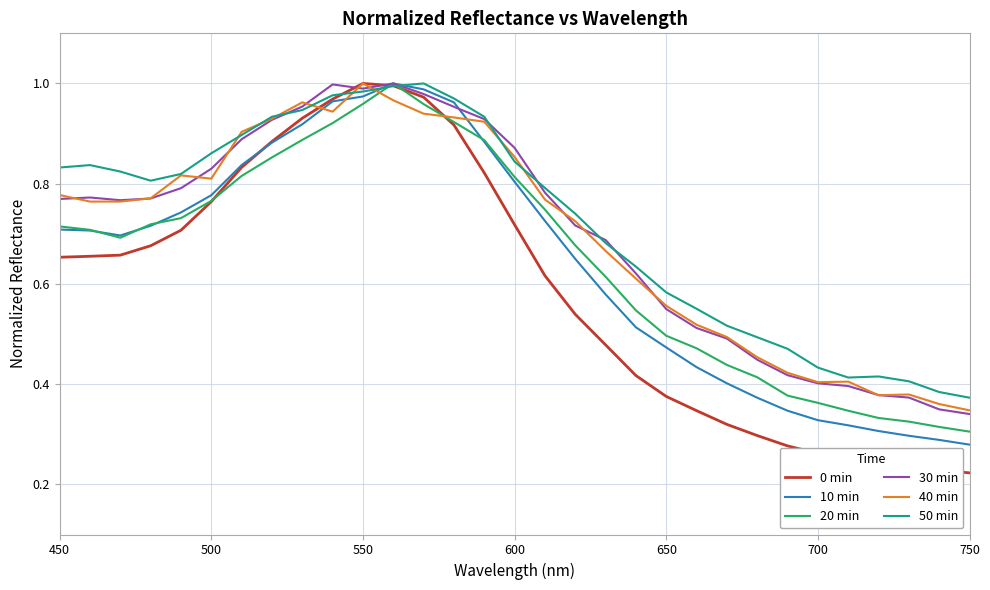

True or false: 40 min and 50 min intersect in this chart.

True